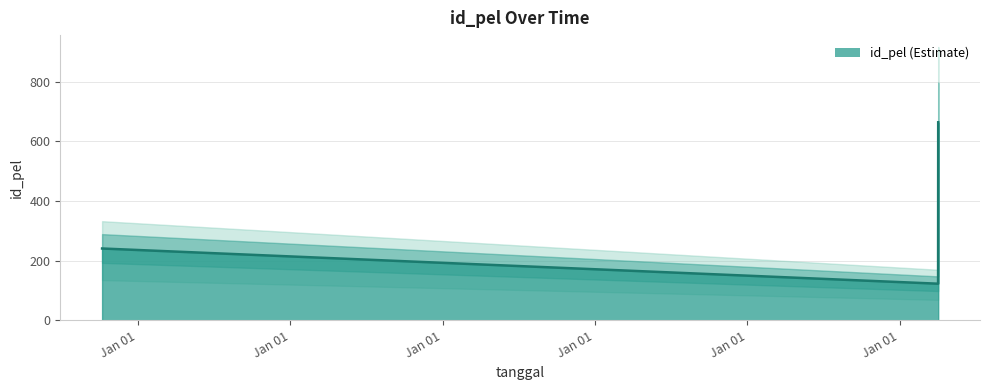

What is the change in value from 2025-01-02 to 2003-01-25?

-610